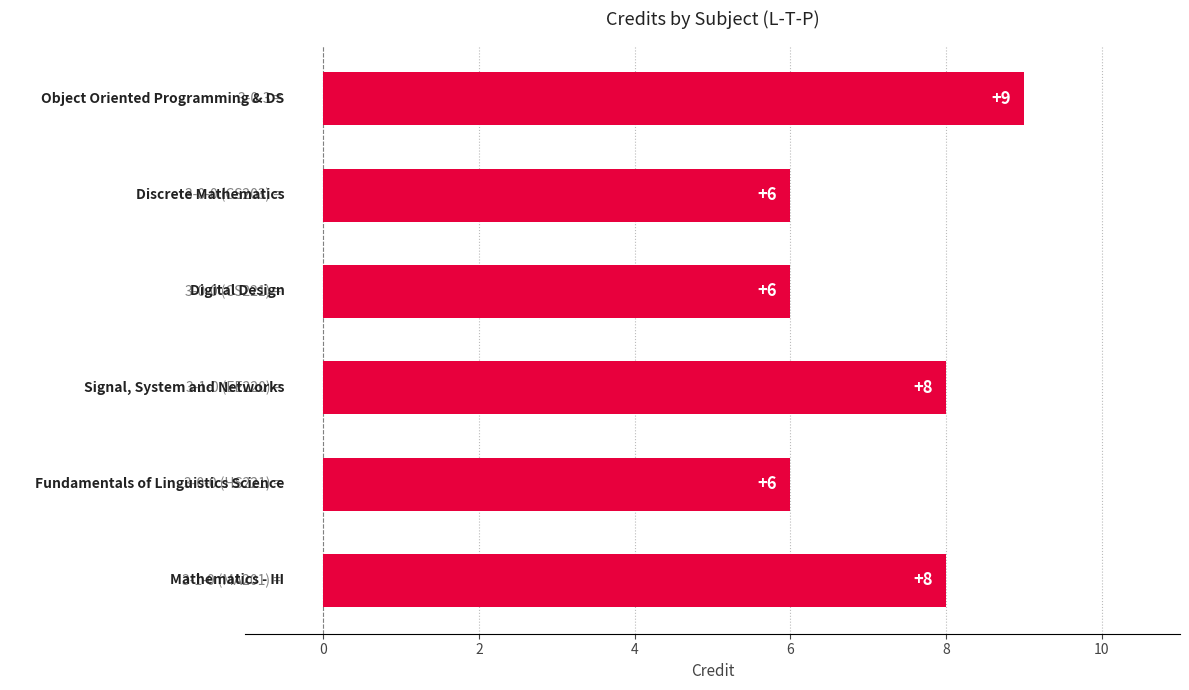

What is the value of the 4th bar from the top?

8